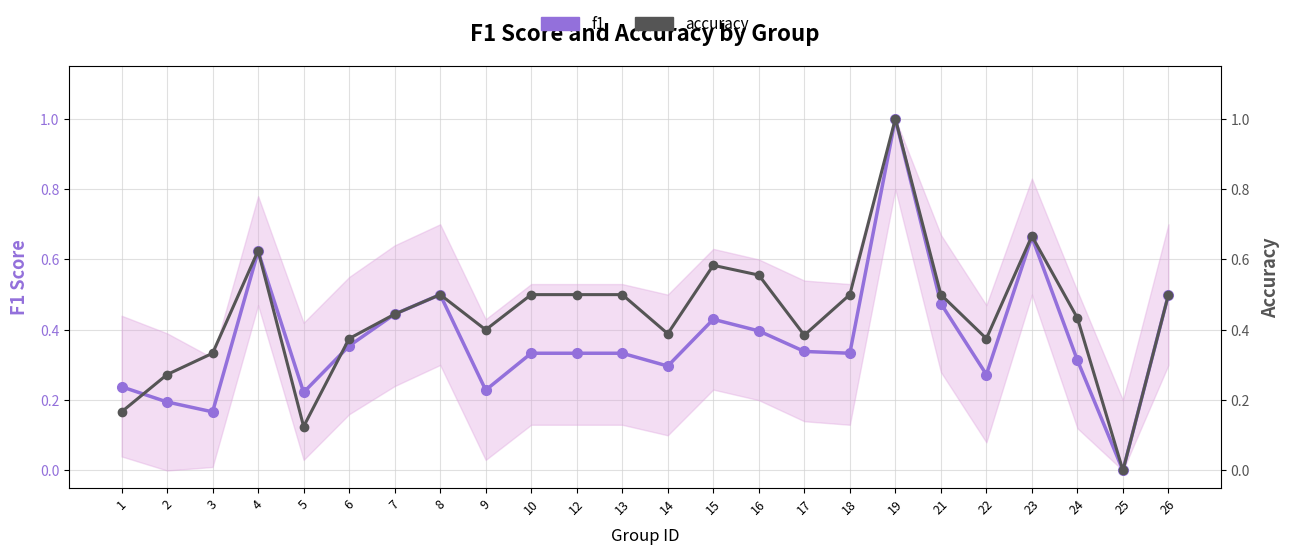

Does the chart have visible grid lines?

Yes